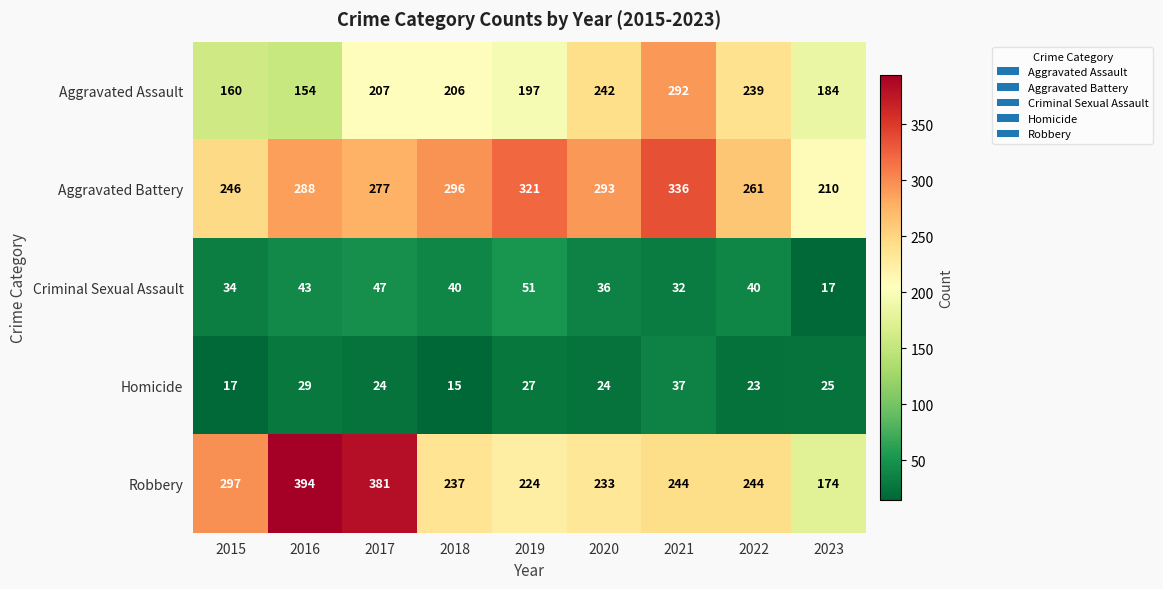

What is the highest value of the Criminal Sexual Assault series?

51